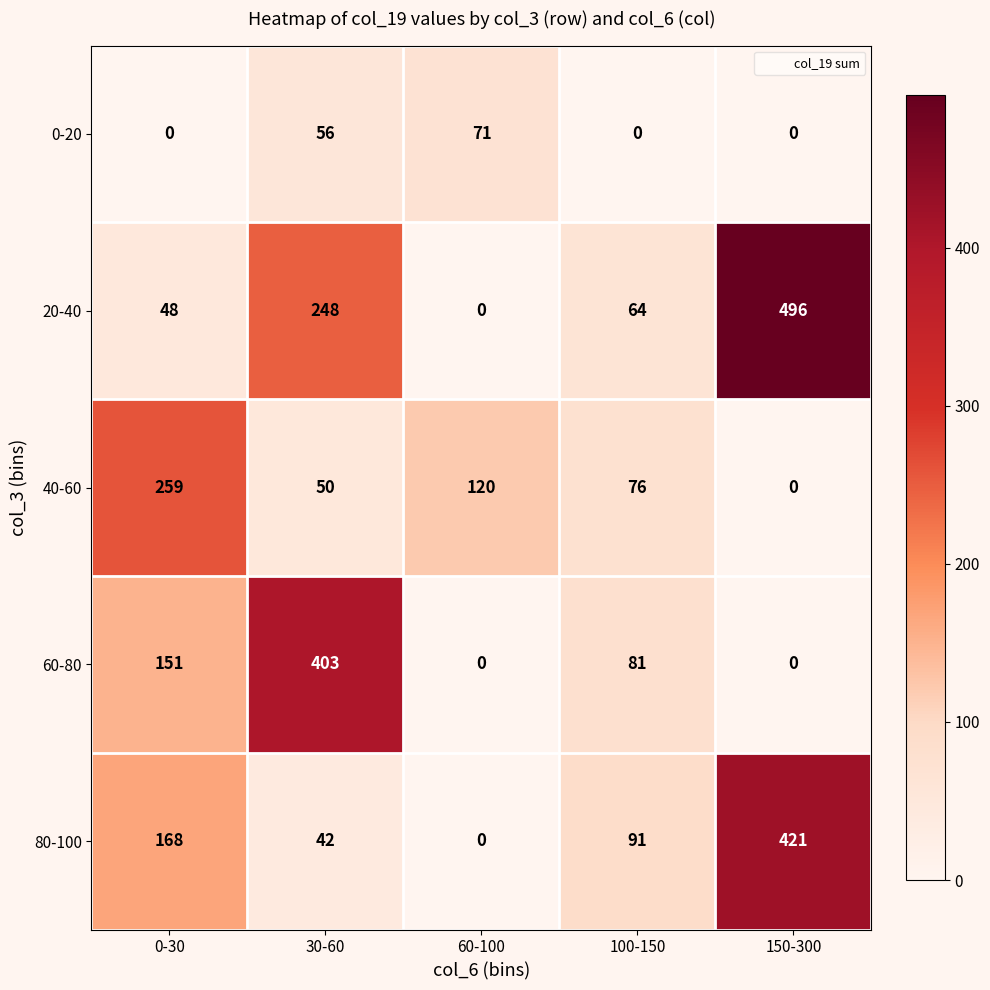

Reading right to left, transcribe all the data shown in this chart.

0-20: 0	0	71	56	0
20-40: 496	64	0	248	48
40-60: 0	76	120	50	259
60-80: 0	81	0	403	151
80-100: 421	91	0	42	168